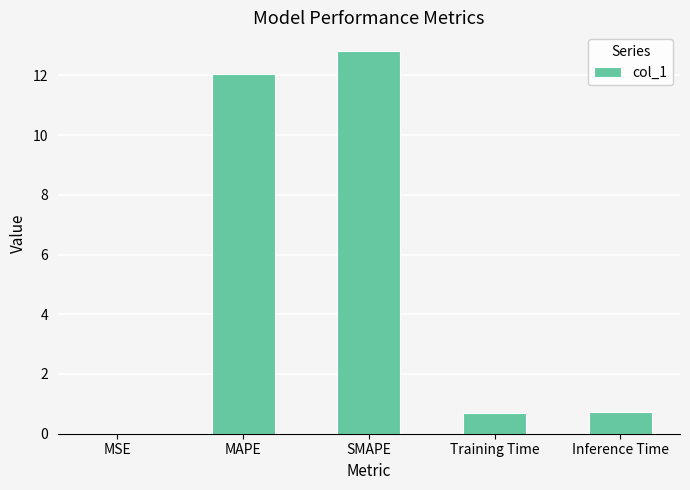

At which category does the chart reach its peak across all series?

SMAPE